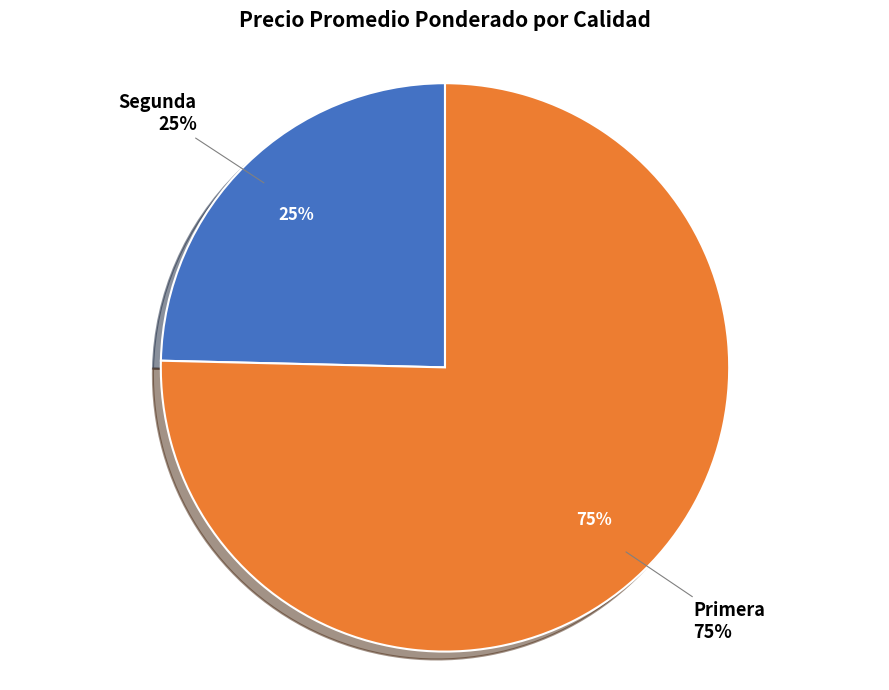

True or false: 36 accounts for 1% of the total.

False